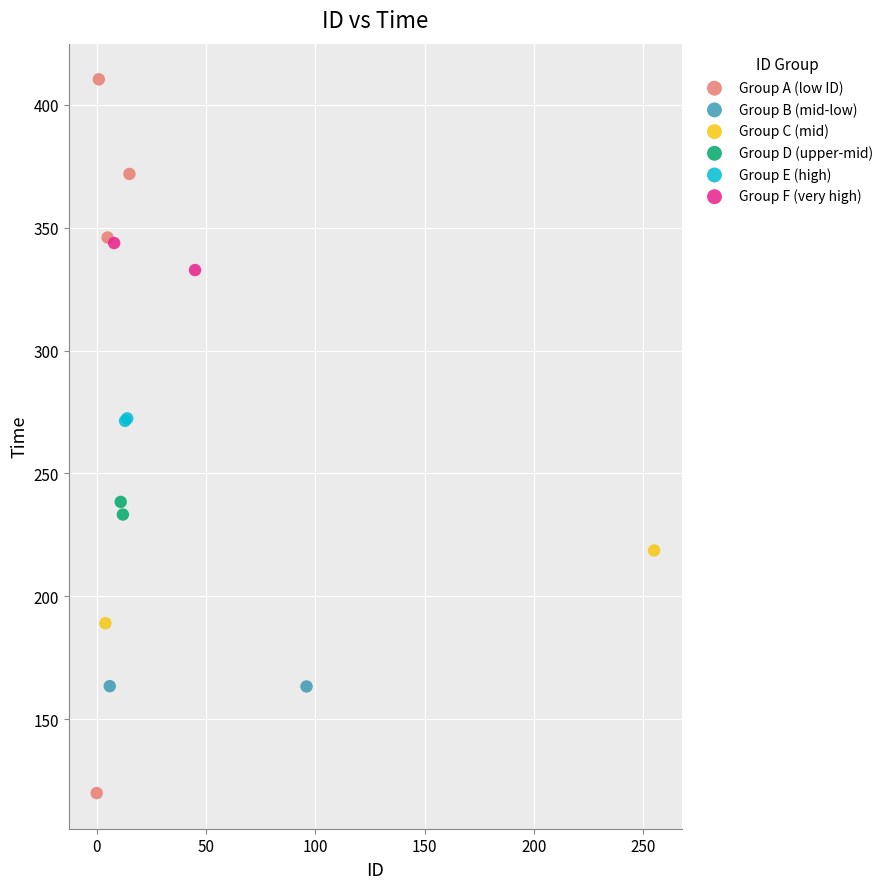

What are all the series names shown in the legend?

Group A (low ID), Group B (mid-low), Group C (mid), Group D (upper-mid), Group E (high), Group F (very high)